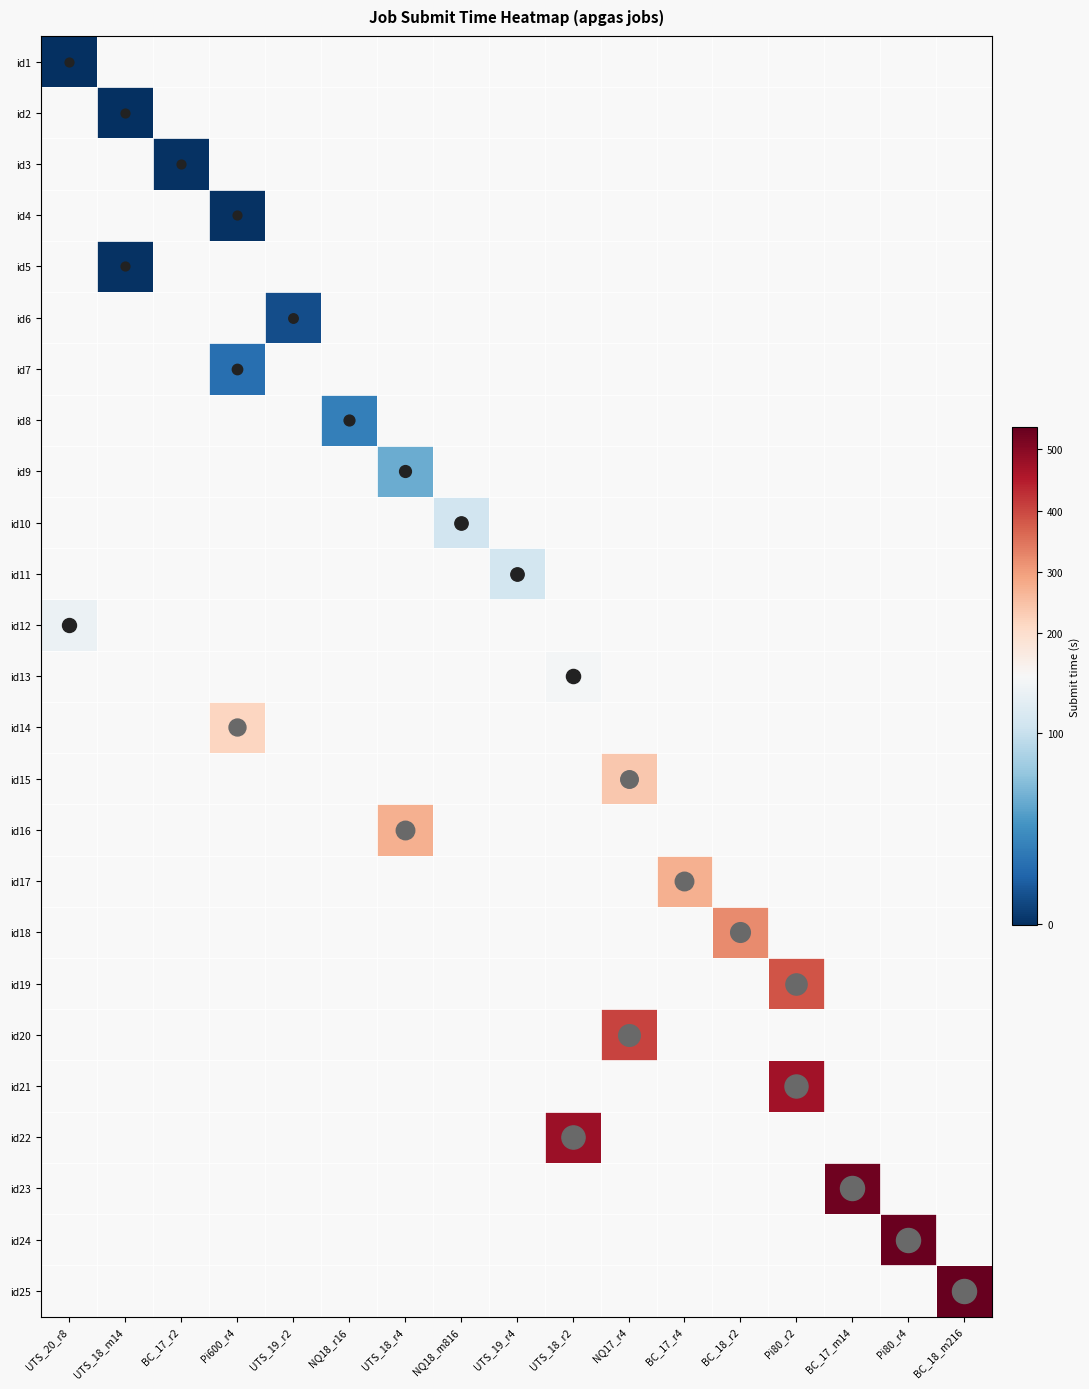

Which category has the lowest value in the id11 series?

UTS_20_r8